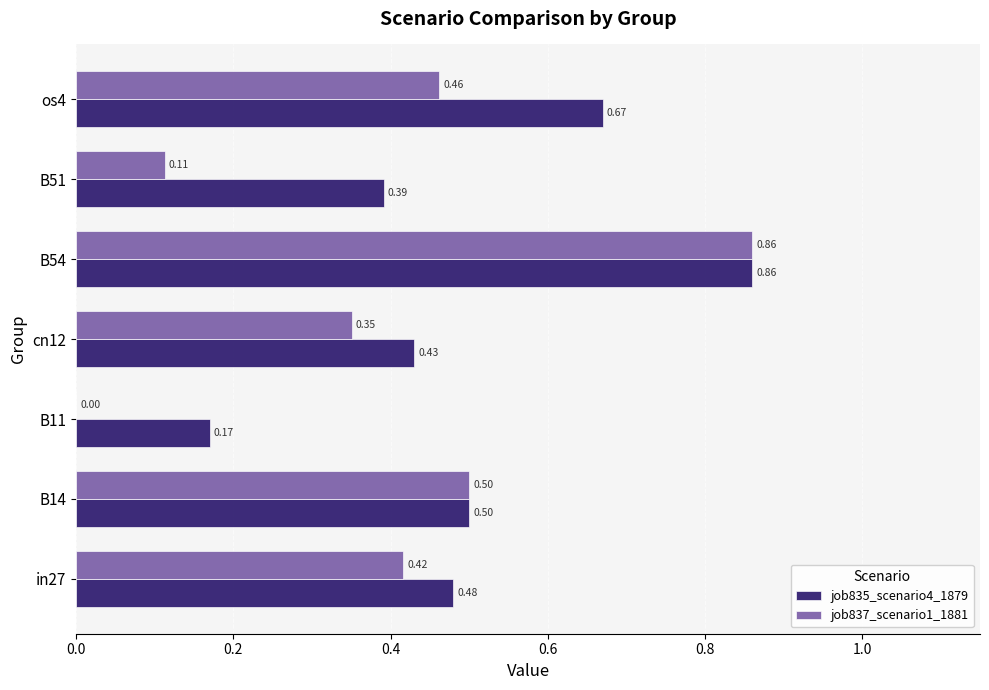

Is the value of job837_scenario1_1881 at B54 greater than the value of job835_scenario4_1879 at cn12?

Yes